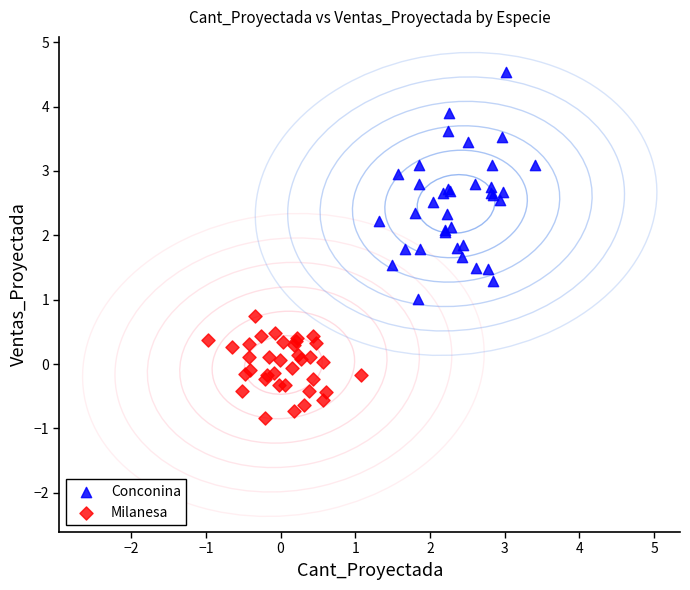

Which series reaches the minimum Y coordinate?

Milanesa